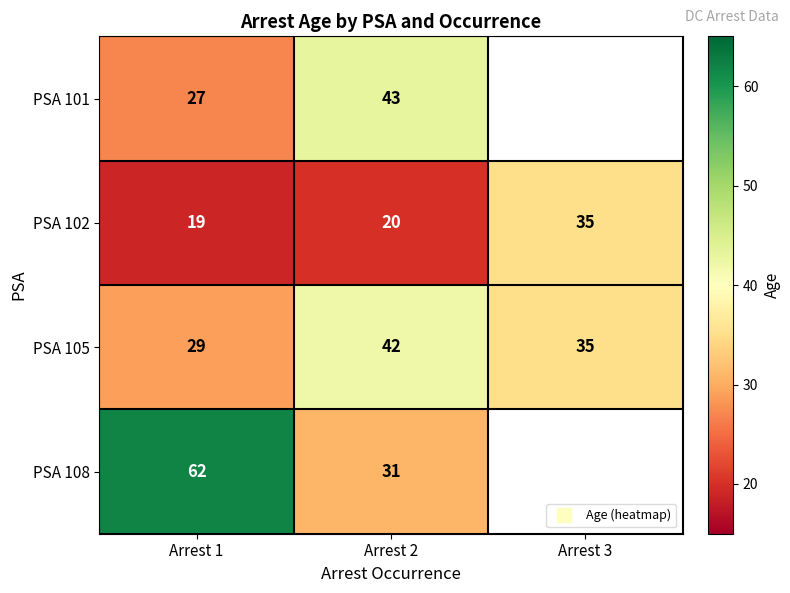

What is the difference between the maximum and minimum values in the PSA 101 series?

16.0